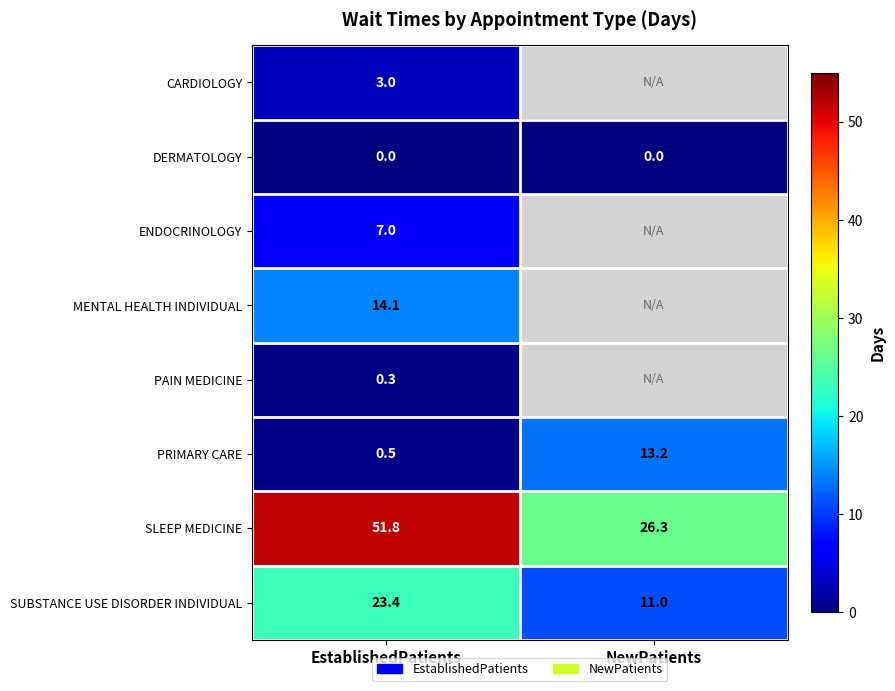

What is the sum of all SUBSTANCE USE DISORDER INDIVIDUAL values?

34.4